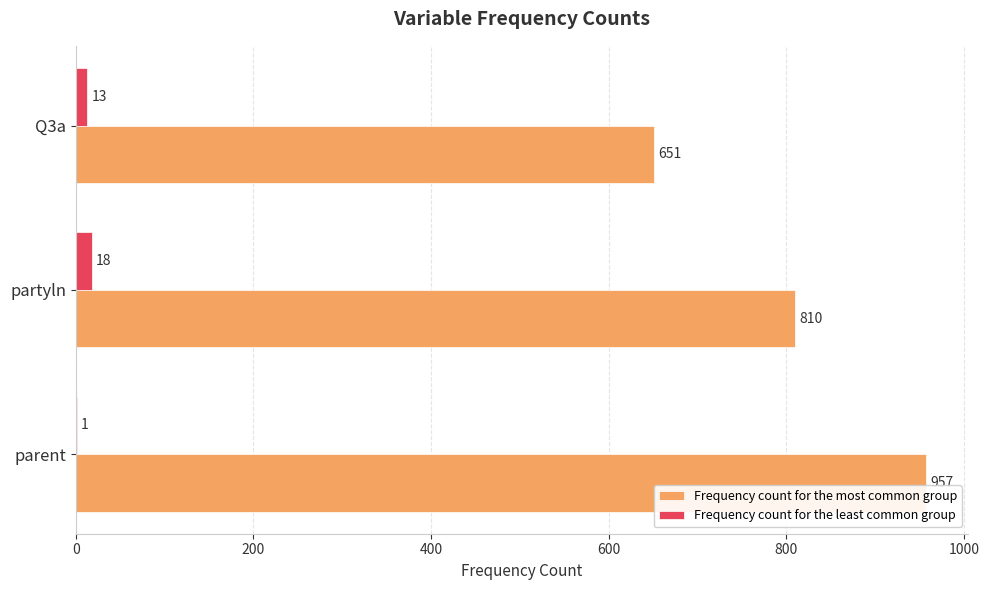

Count the Frequency count for the most common group values in the range 651 to 957.

3